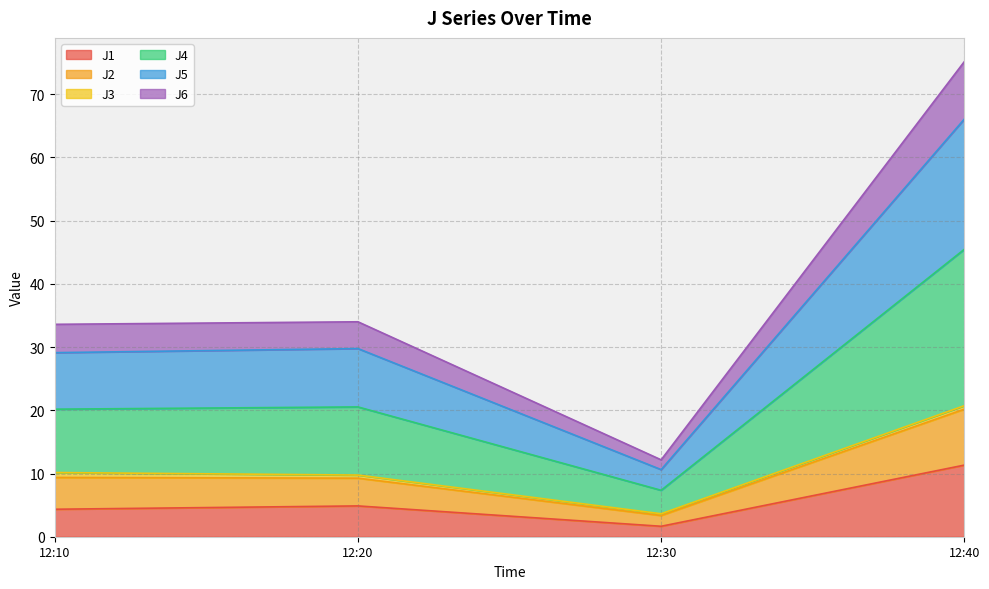

True or false: J1 and J6 cross at least once.

False